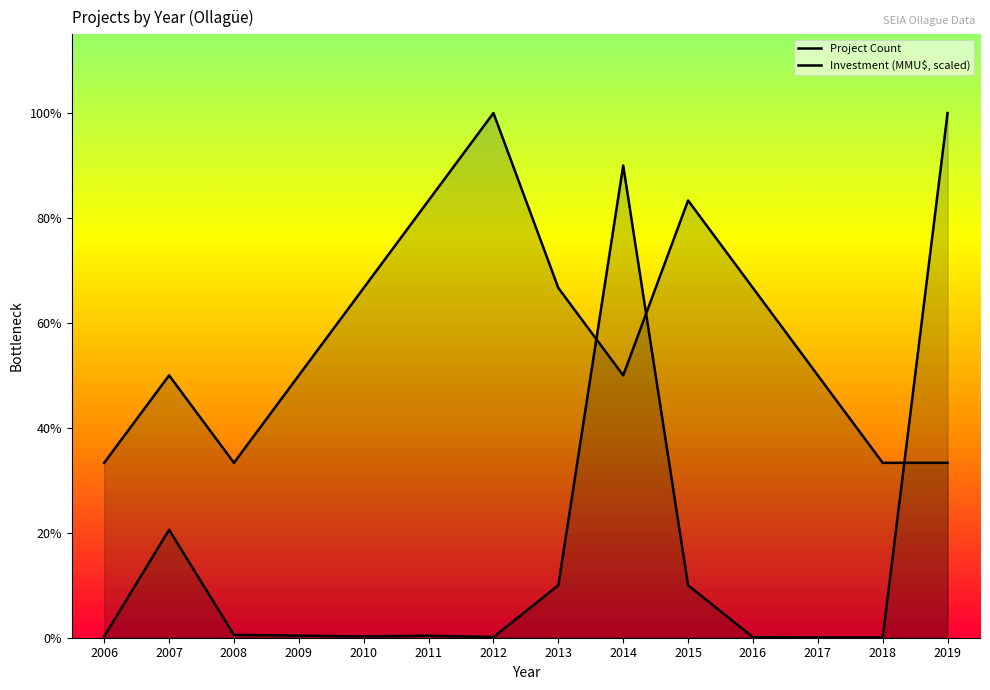

How many lines are shown in the chart?

2